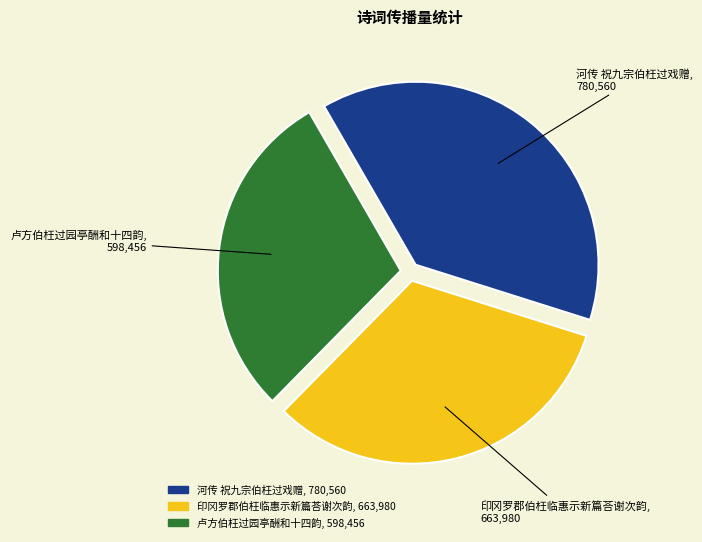

Rank the categories by value from lowest to highest.

卢方伯枉过园亭酬和十四韵, 印冈罗郡伯枉临惠示新篇荅谢次韵, 河传 祝九宗伯枉过戏赠